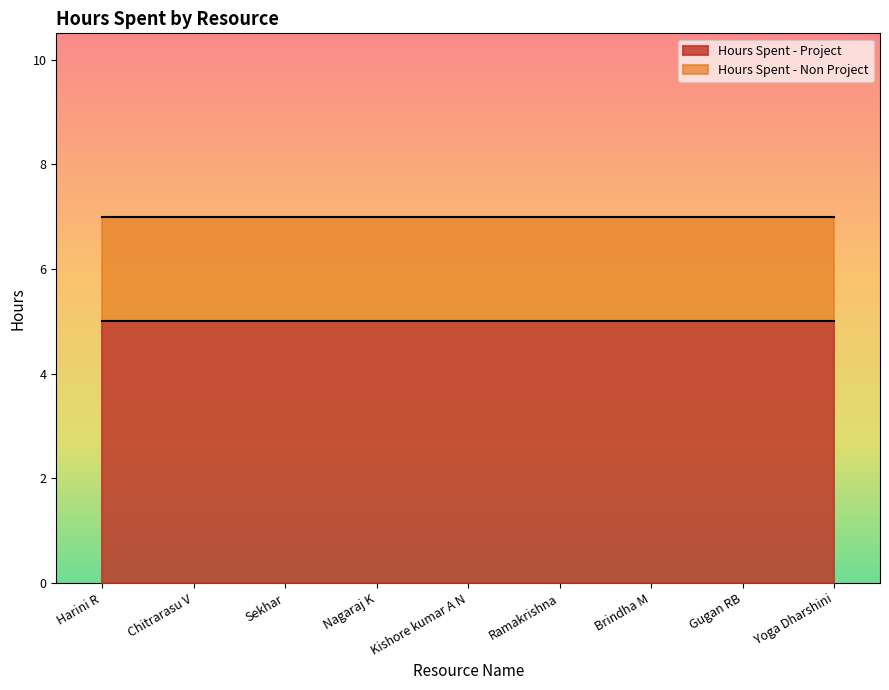

True or false: Hours Spent - Non Project has more than 2 points higher than both neighbors.

False